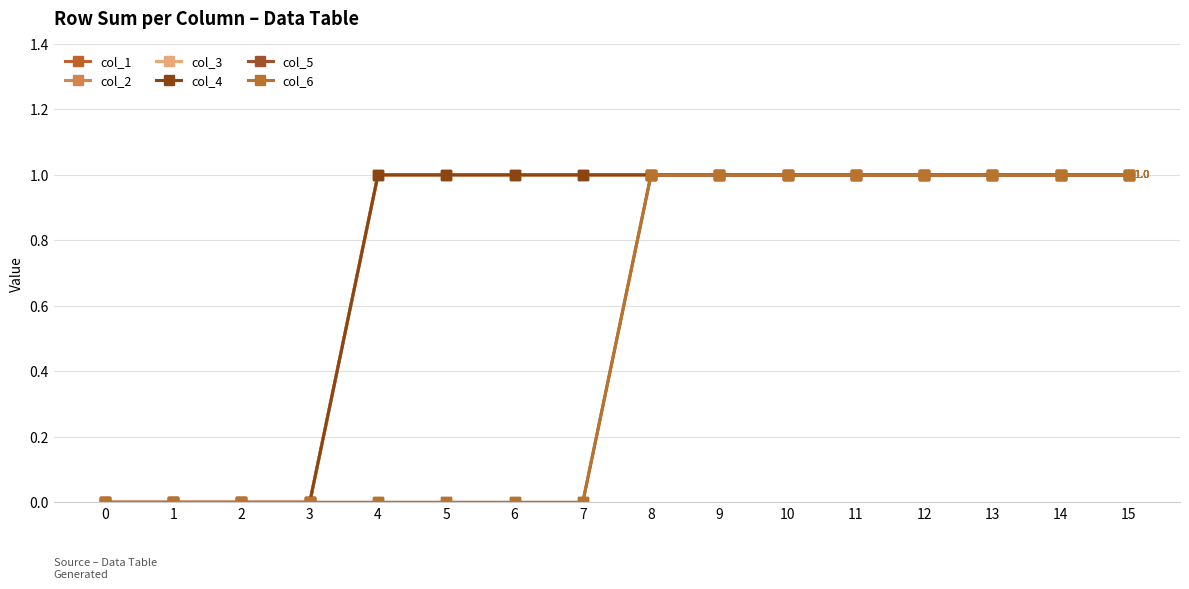

True or false: col_2 and col_6 cross at least once.

False